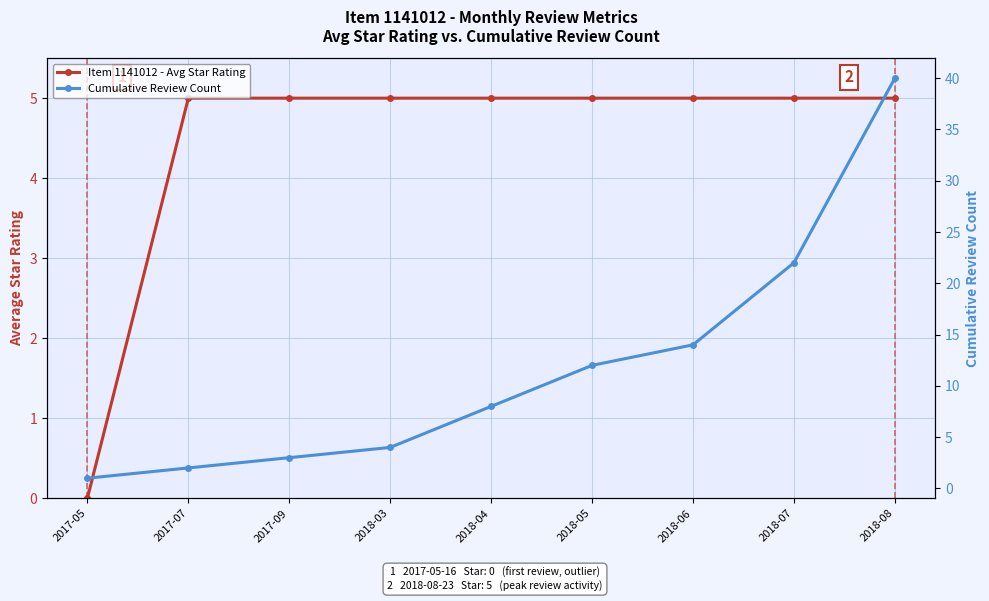

The Item 1141012 - Avg Star Rating series shows 5 at 2017-07. True or false?

True